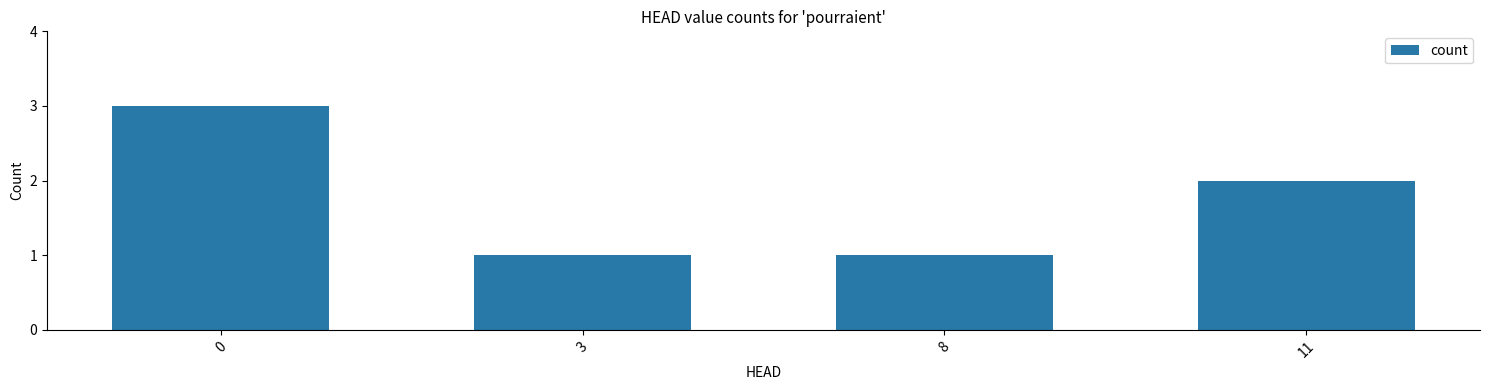

What is the change in value from 0 to 11?

-1